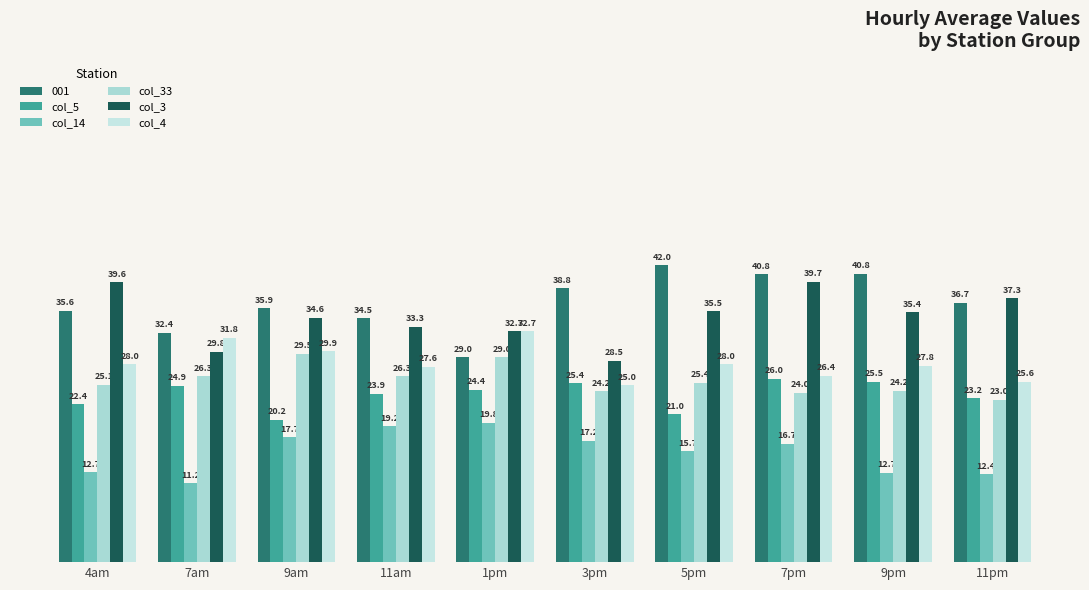

The col_33 series shows 25.4 at 5pm. True or false?

True